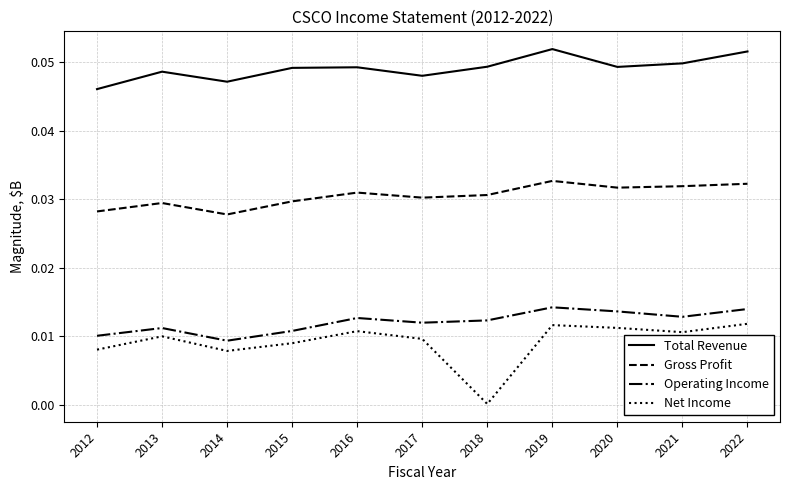

Is it true that Net Income equals 0.0 at 2016?

True